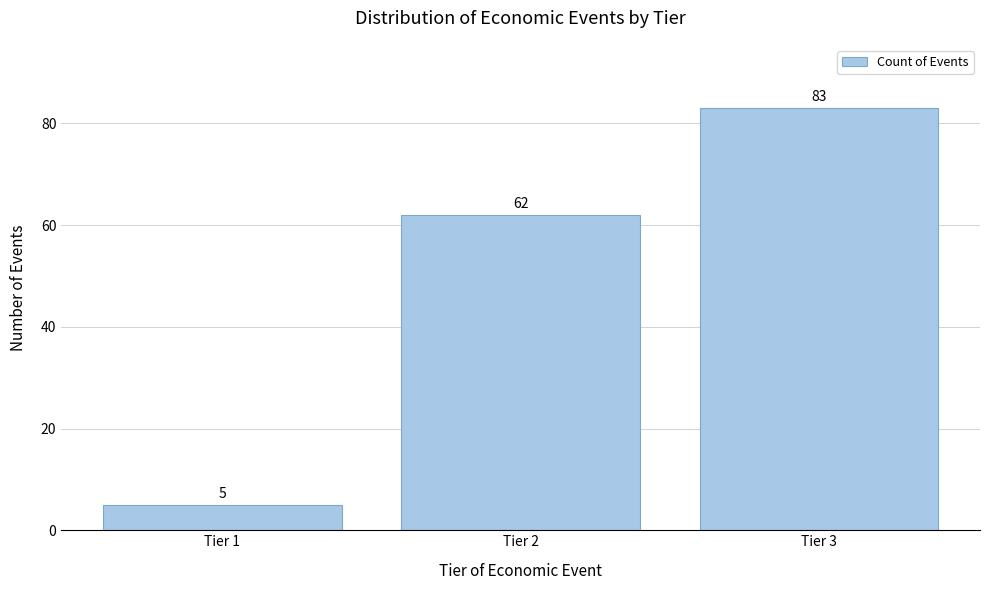

Reading left to right, transcribe all the data shown in this chart.

Tier 1=5	Tier 2=62	Tier 3=83